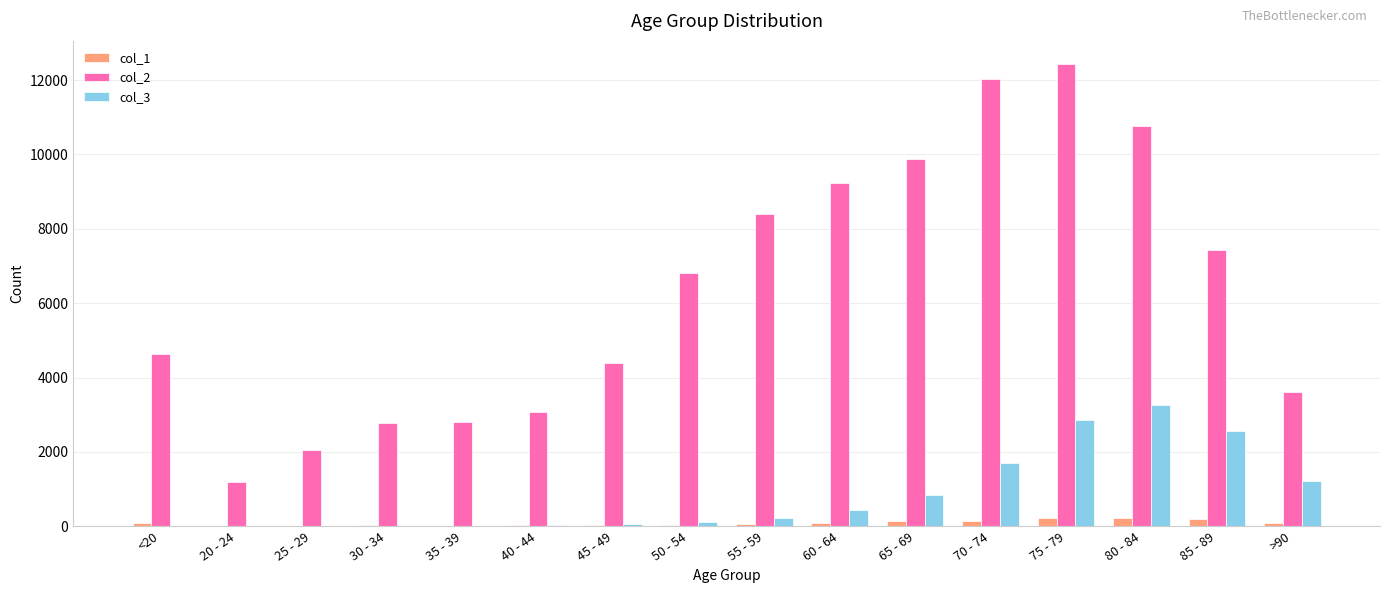

Is the value of col_3 at 55 - 59 greater than the value of col_2 at 35 - 39?

No